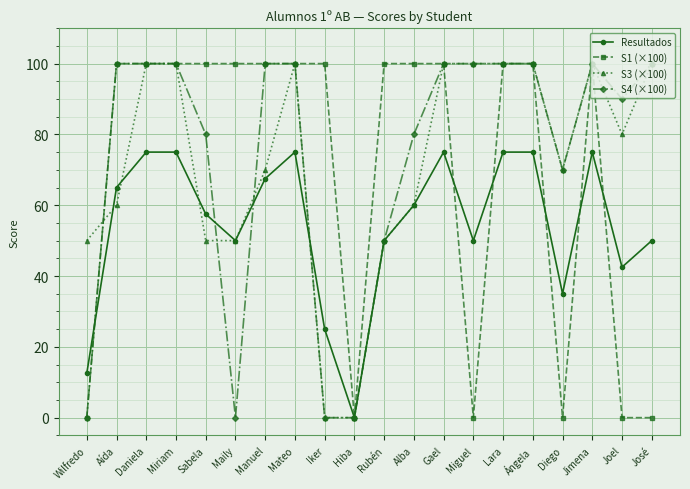

Count the number of categories in the chart.

20